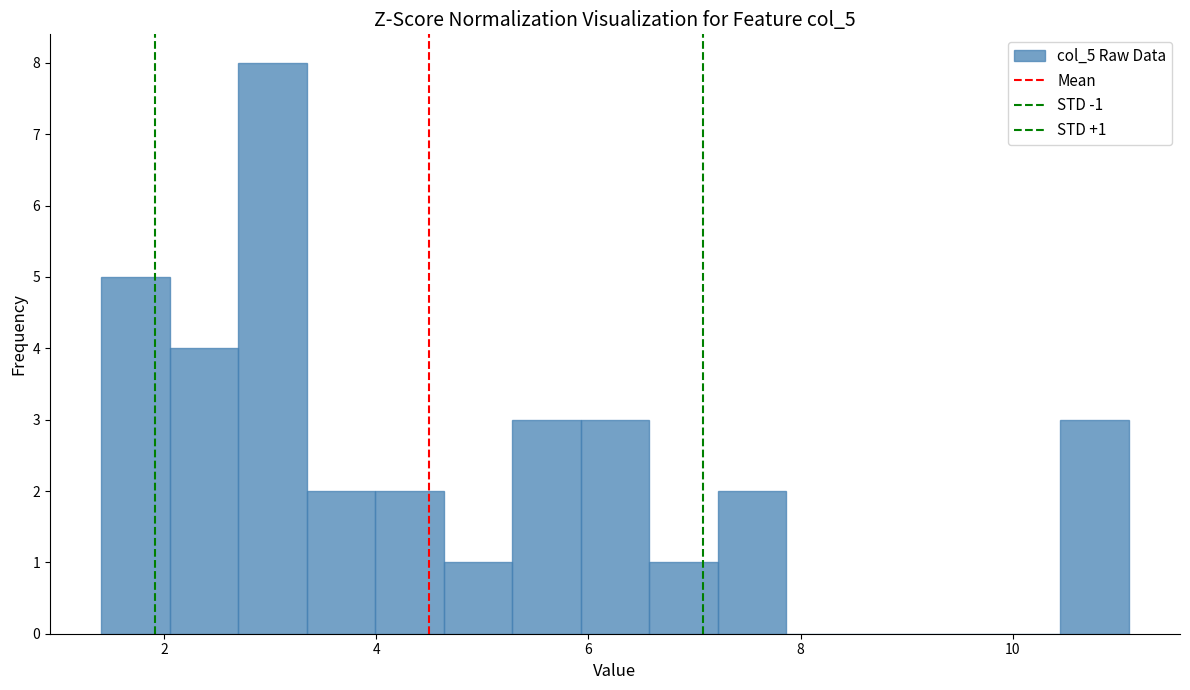

Read against the x-axis, roughly where is the centre of the tallest bar?

3.0